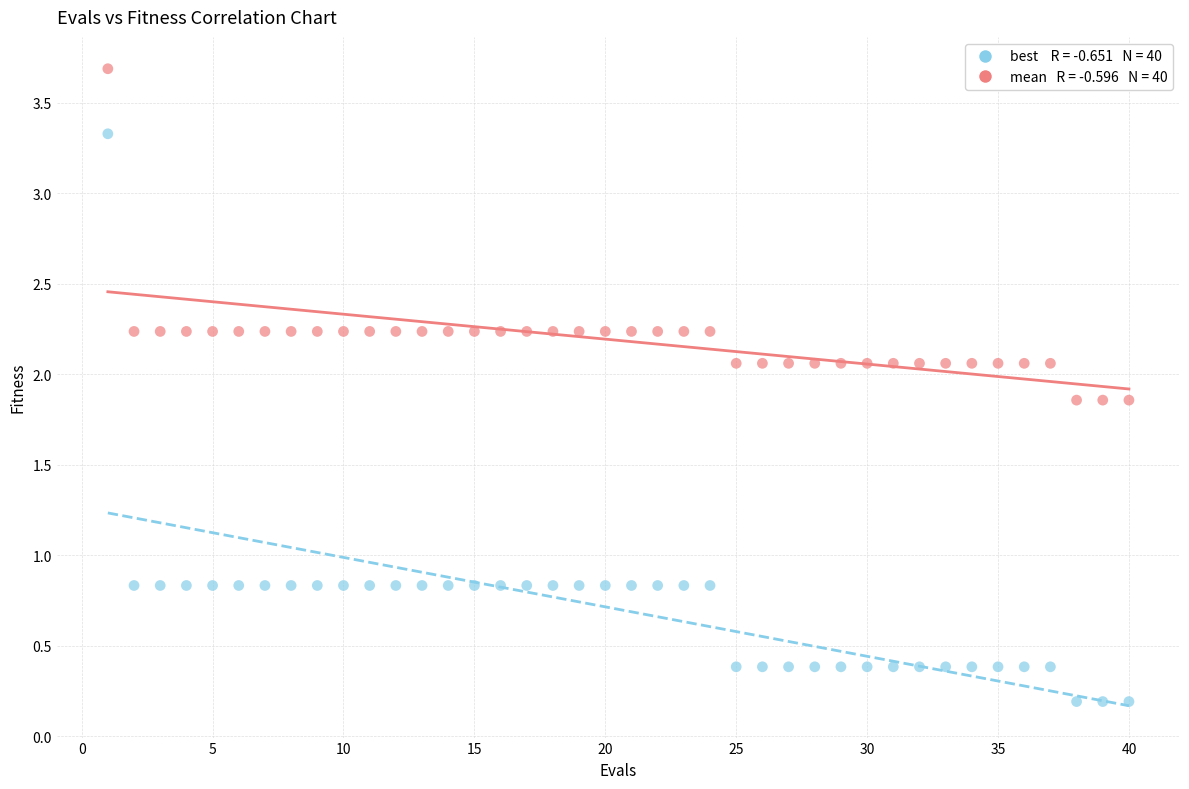

Across all data points, what is the range of X values (max minus min)?

39.0